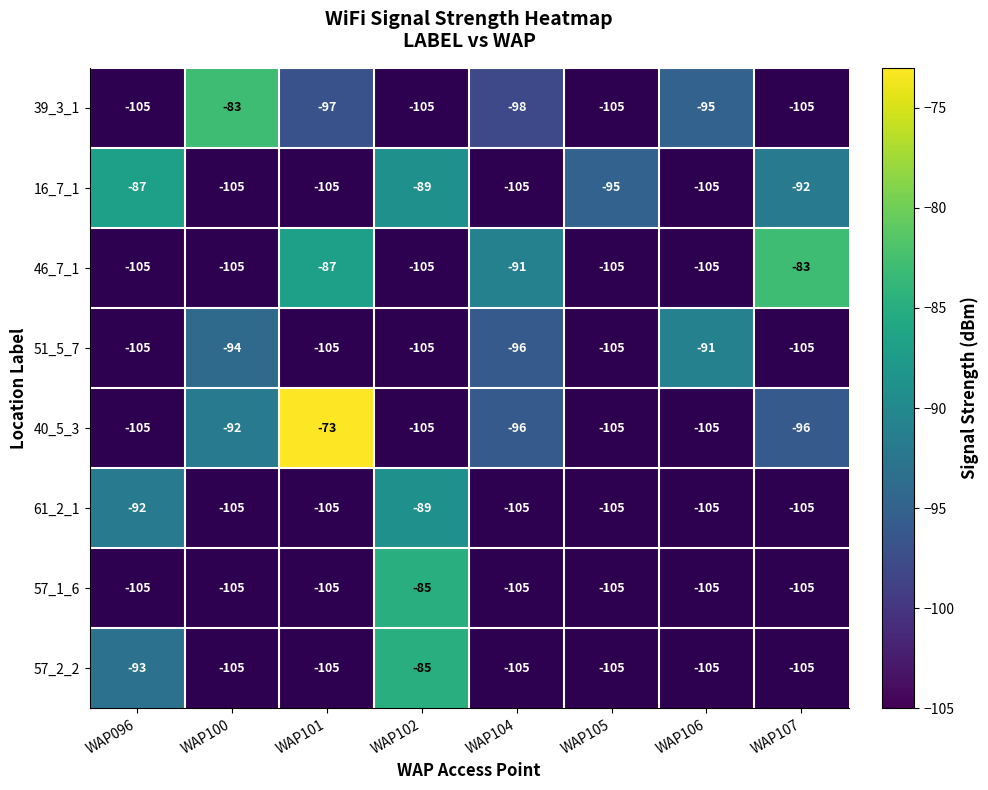

How many categories are shown in the chart?

8